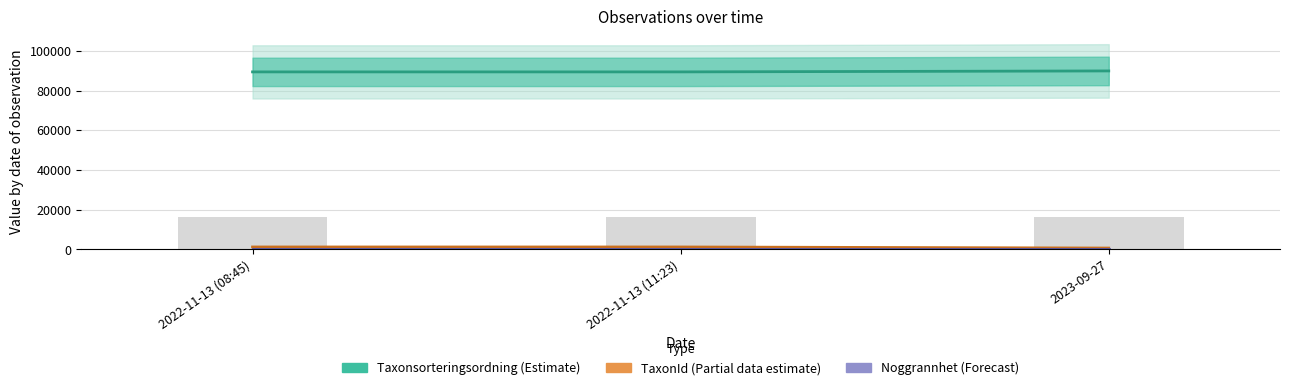

Between 2022-11-13 (11:23) and 2022-11-13 (08:45), which is larger?

2022-11-13 (11:23)